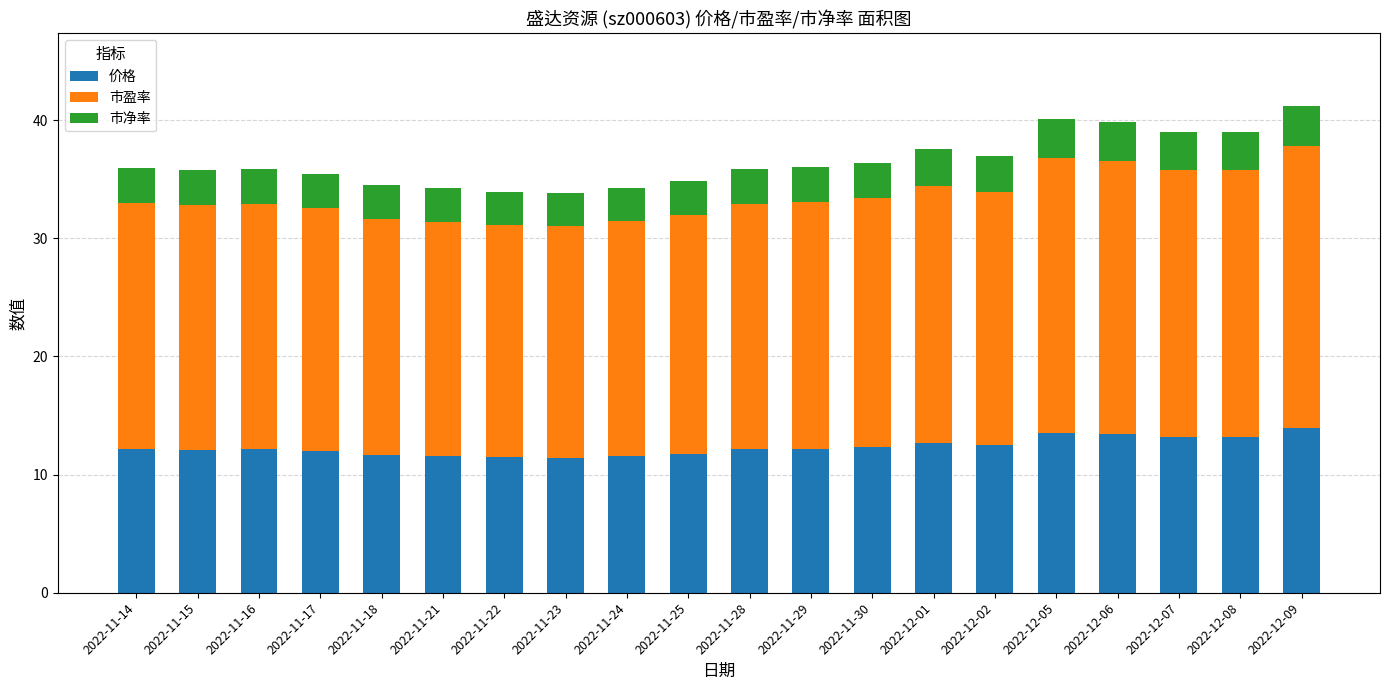

What are all the series names shown in the legend?

价格, 市盈率, 市净率